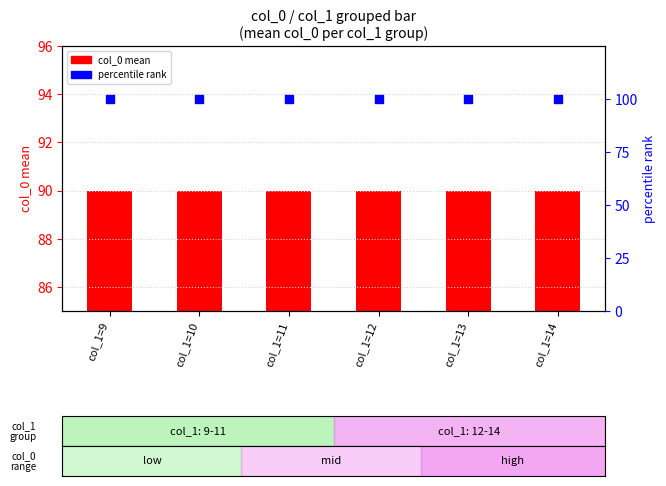

At how many categories does at least one series exceed 91?

6